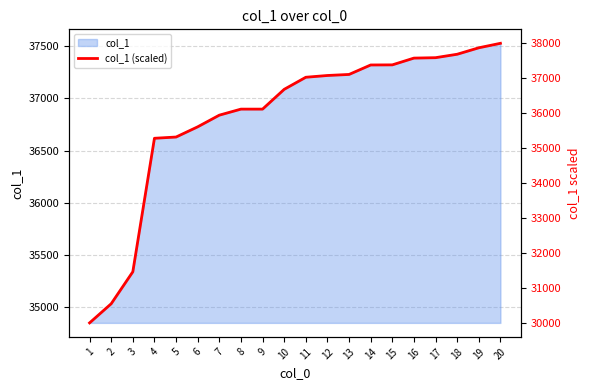

True or false: there are more than 1 points higher than both neighbors.

False